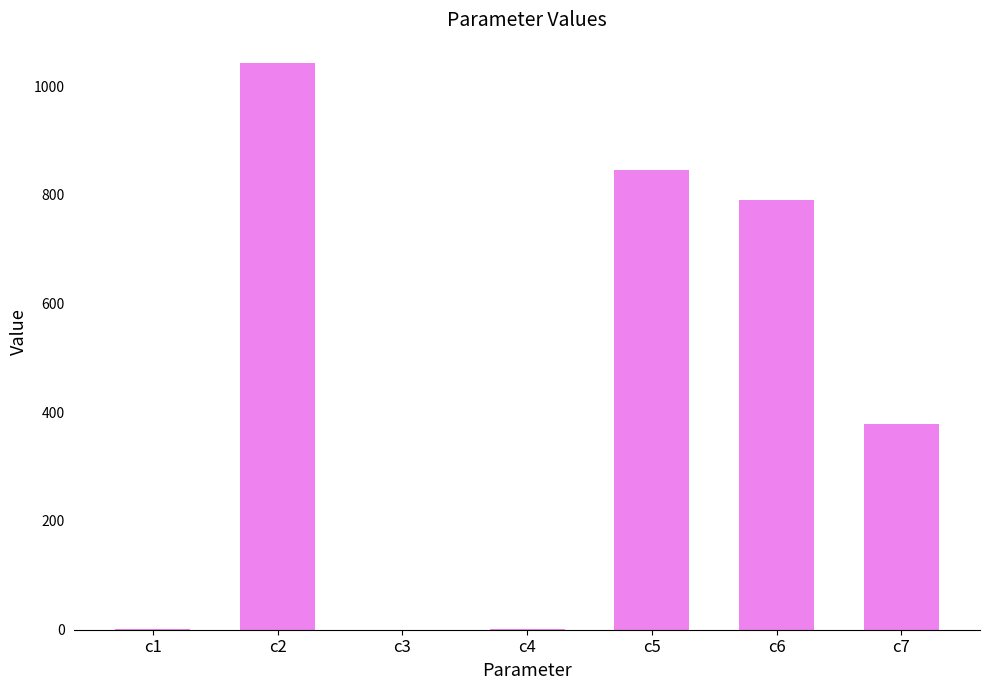

Between c2 and c6, which is larger?

c2